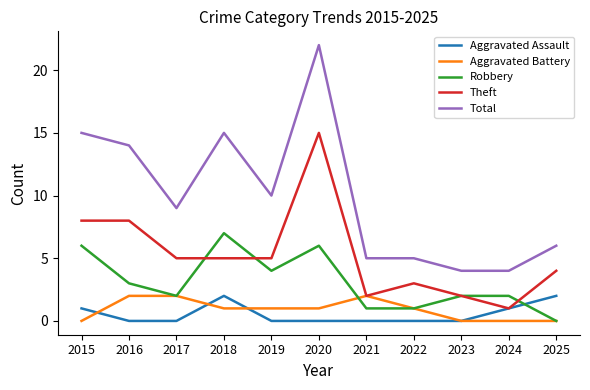

At which category does the chart reach its peak across all series?

2020